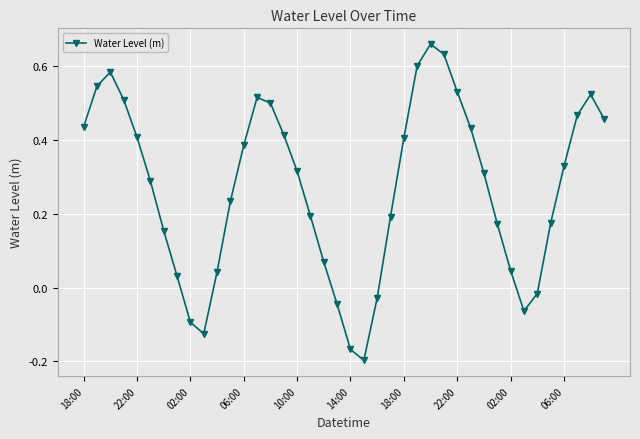

How many points are higher than both their immediate neighbors (excluding endpoints)?

4